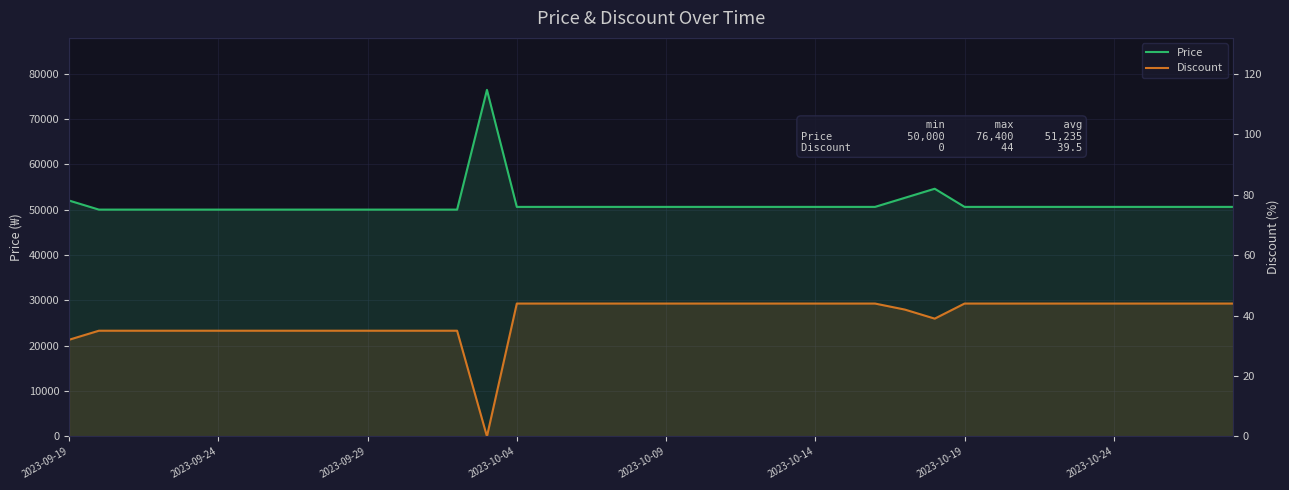

What is the value of the Discount point at the 36th from the left?

44